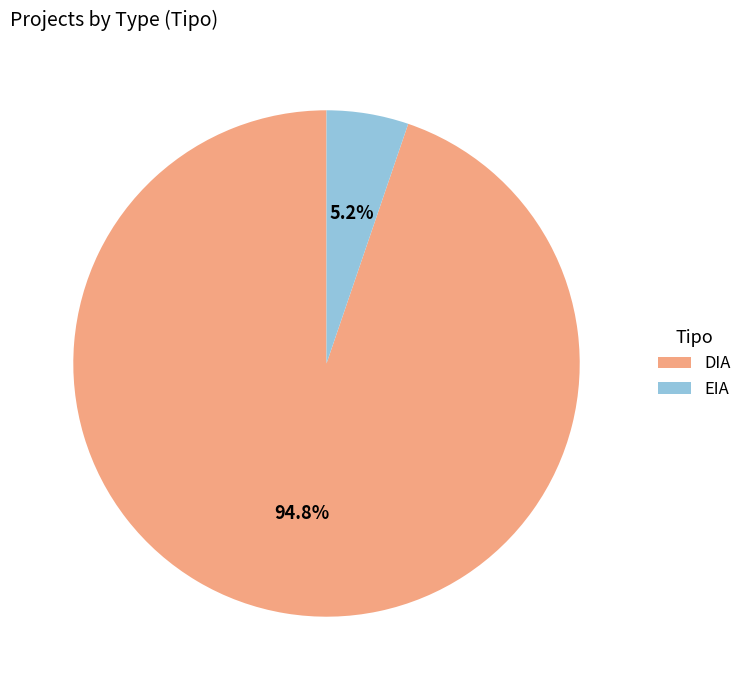

To the nearest percent, what percentage of the pie is EIA?

5%